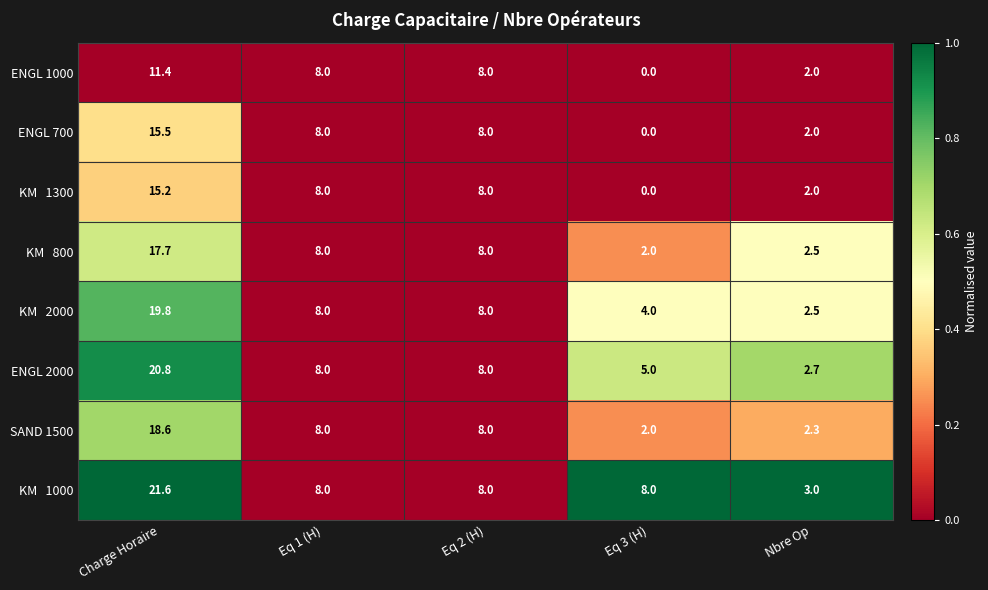

At which category is the sum across all series the highest?

Charge Horaire